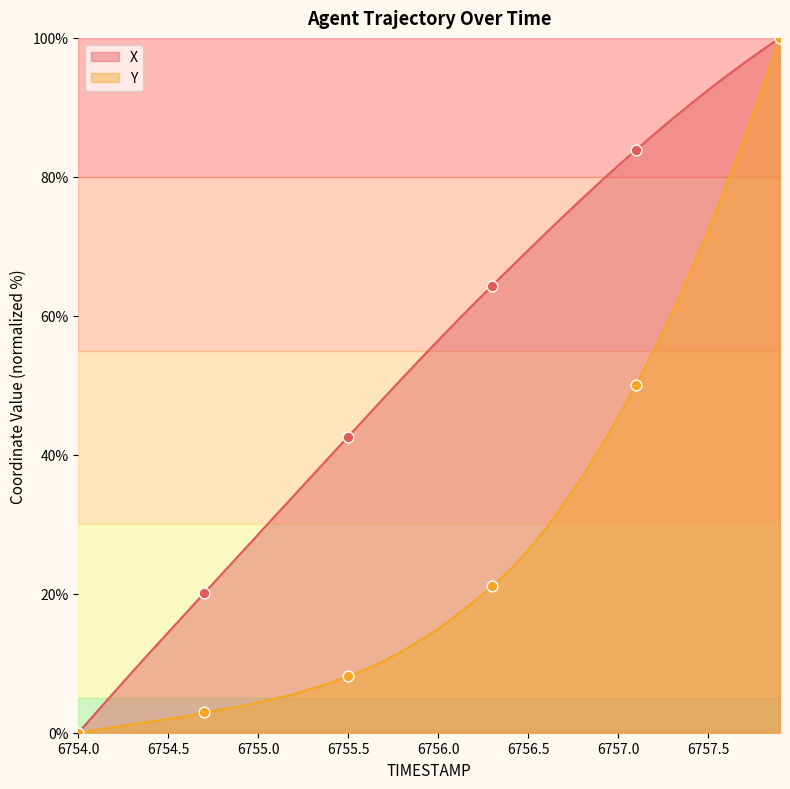

At which category is the sum across all series the highest?

6757.9